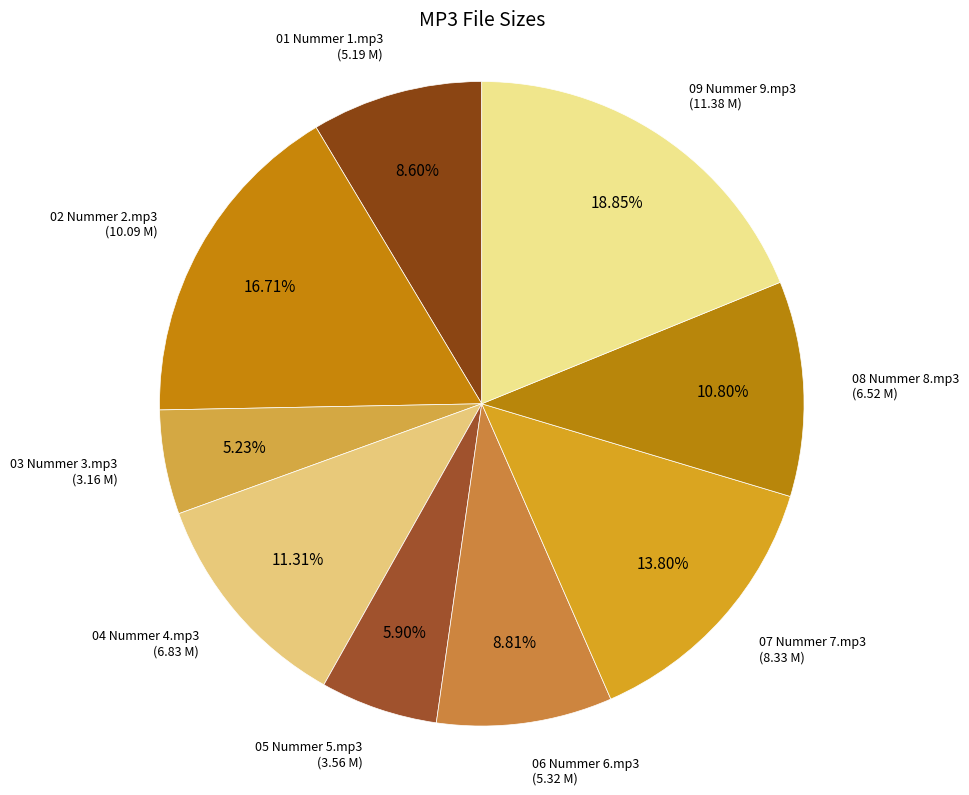

To the nearest percent, what portion does 08 Nummer 8.mp3 represent?

11%